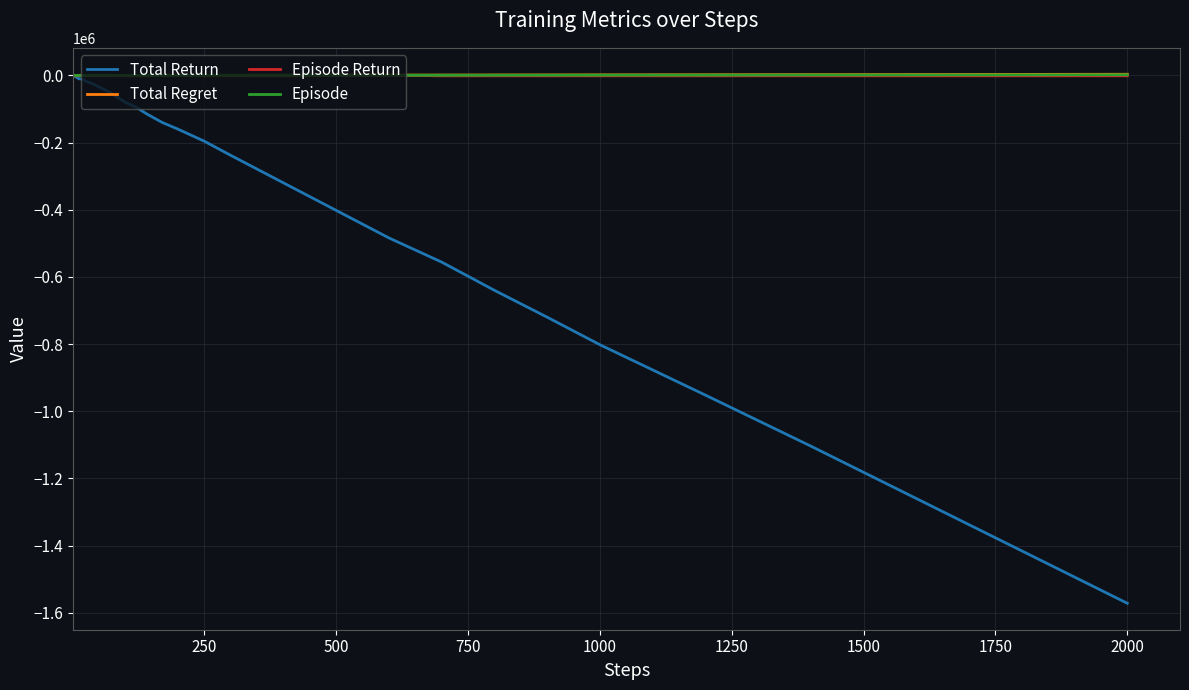

Which series has the largest range (max minus min)?

Total Return